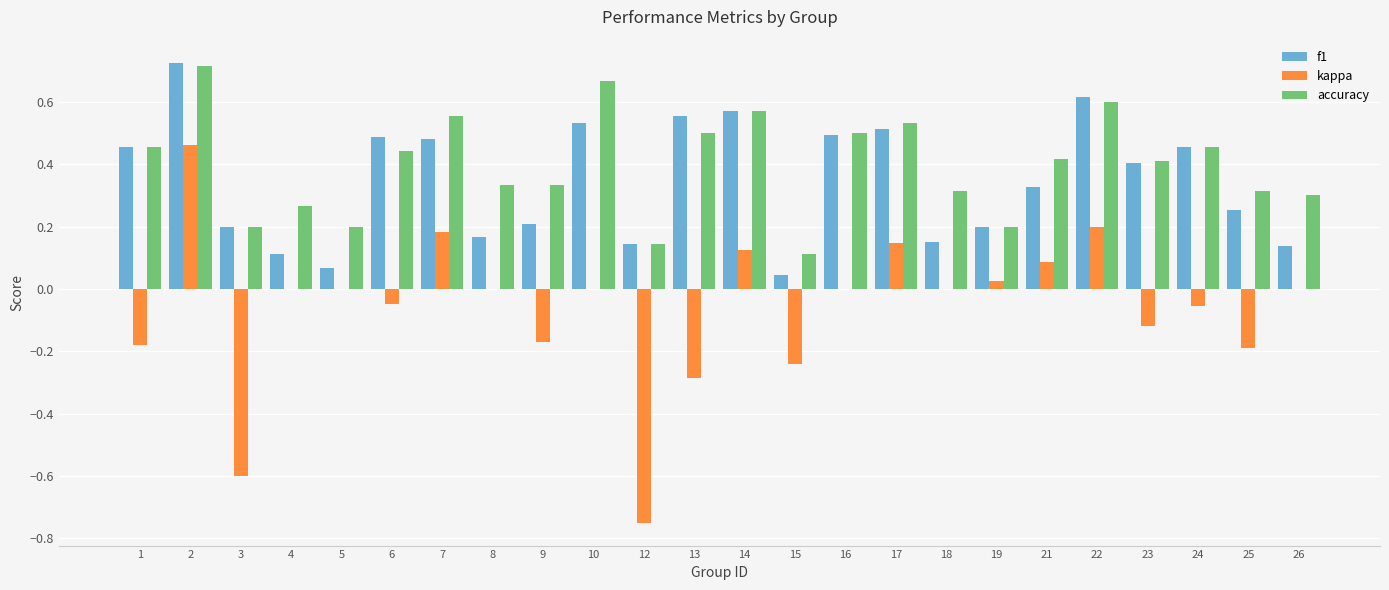

What is the total value across all series at 21?

0.8